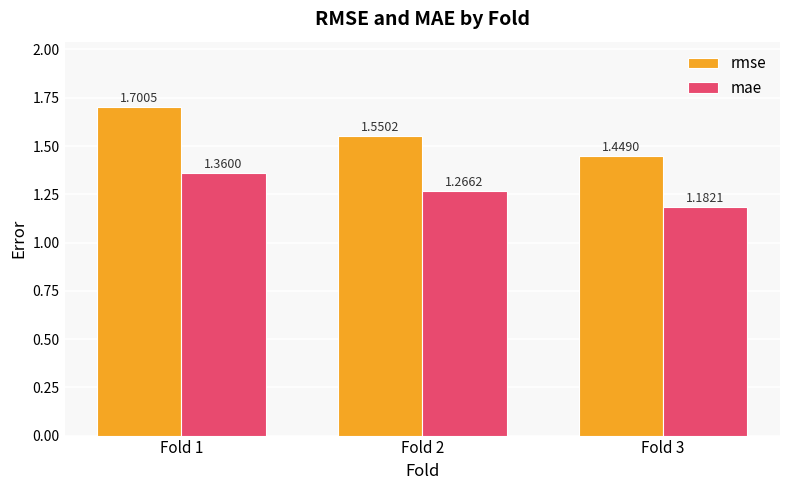

Which series has the largest total across all categories?

rmse